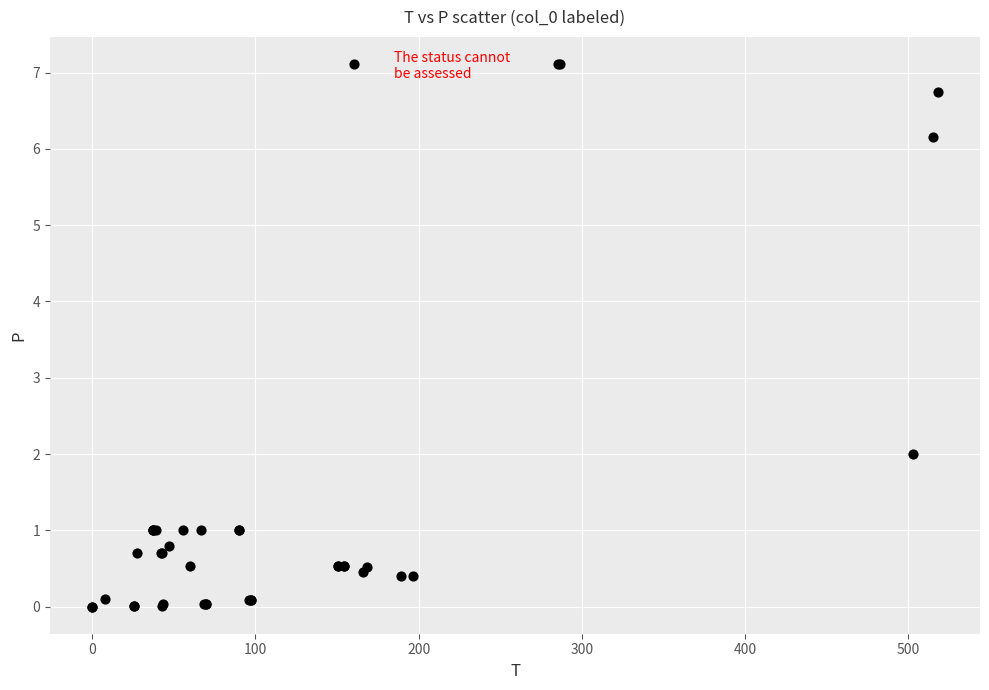

What Y value in the scatter plot is closest to 3?

2.0